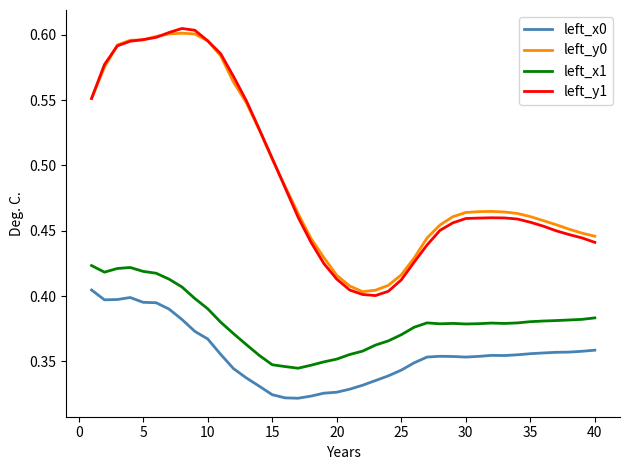

True or false: left_y0 and left_x1 cross at least once.

False